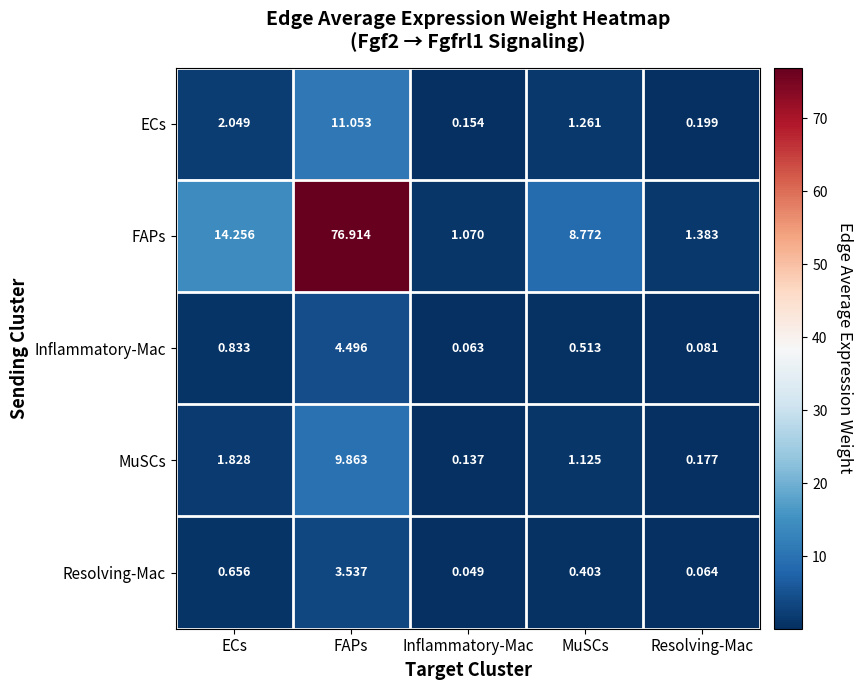

How many distinct data groups are displayed?

5